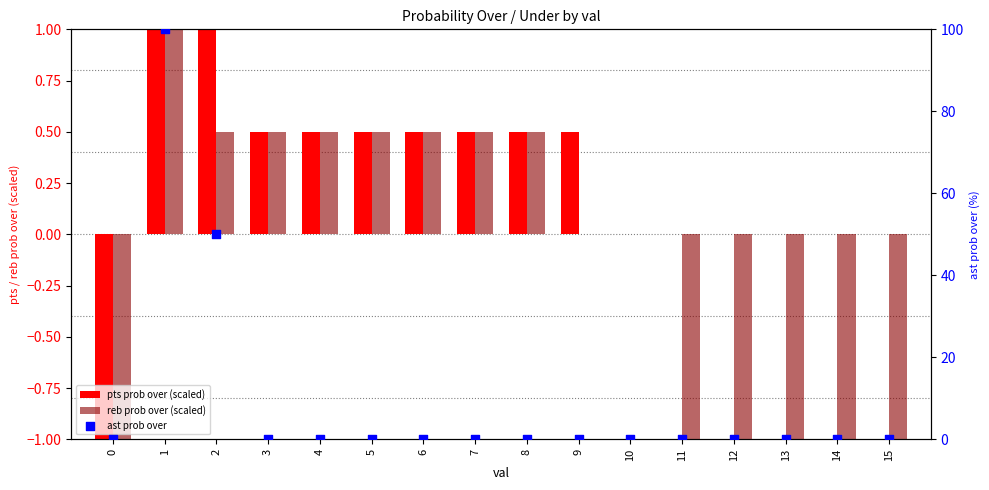

Which series reaches the minimum Y coordinate?

pts prob over (scaled)